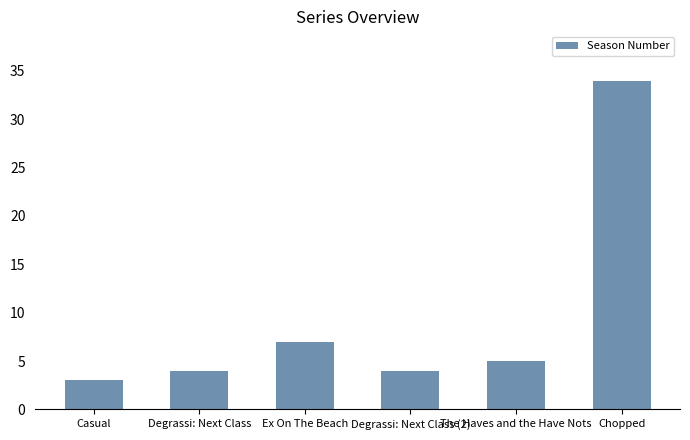

What position from the right is Degrassi: Next Class?

5